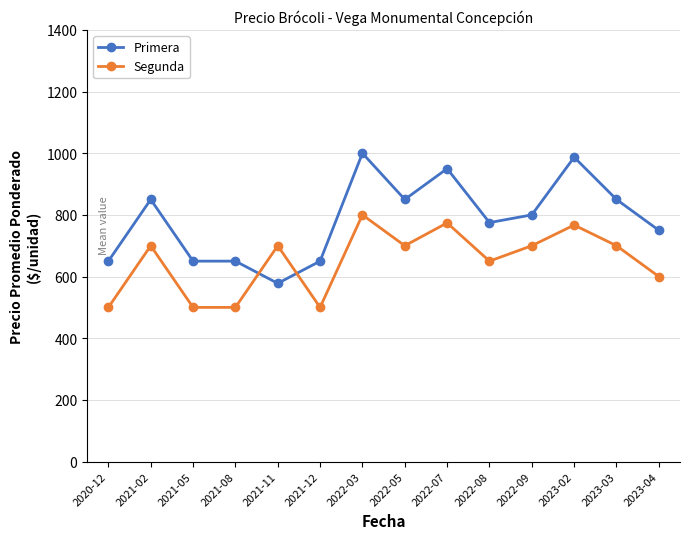

At which label is Primera closest to 789?

2022-09